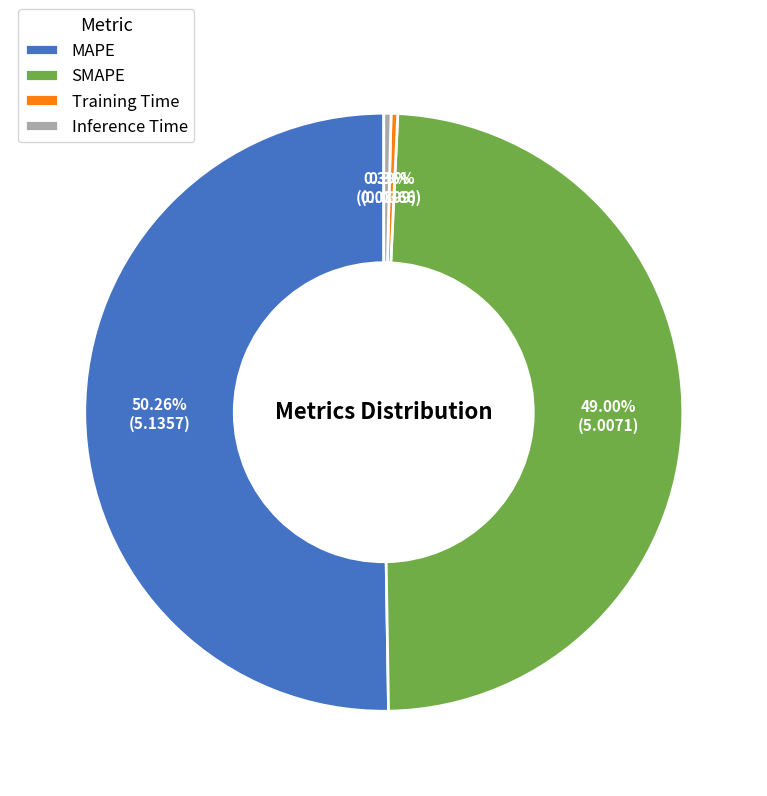

Which category has the biggest portion of the pie?

MAPE